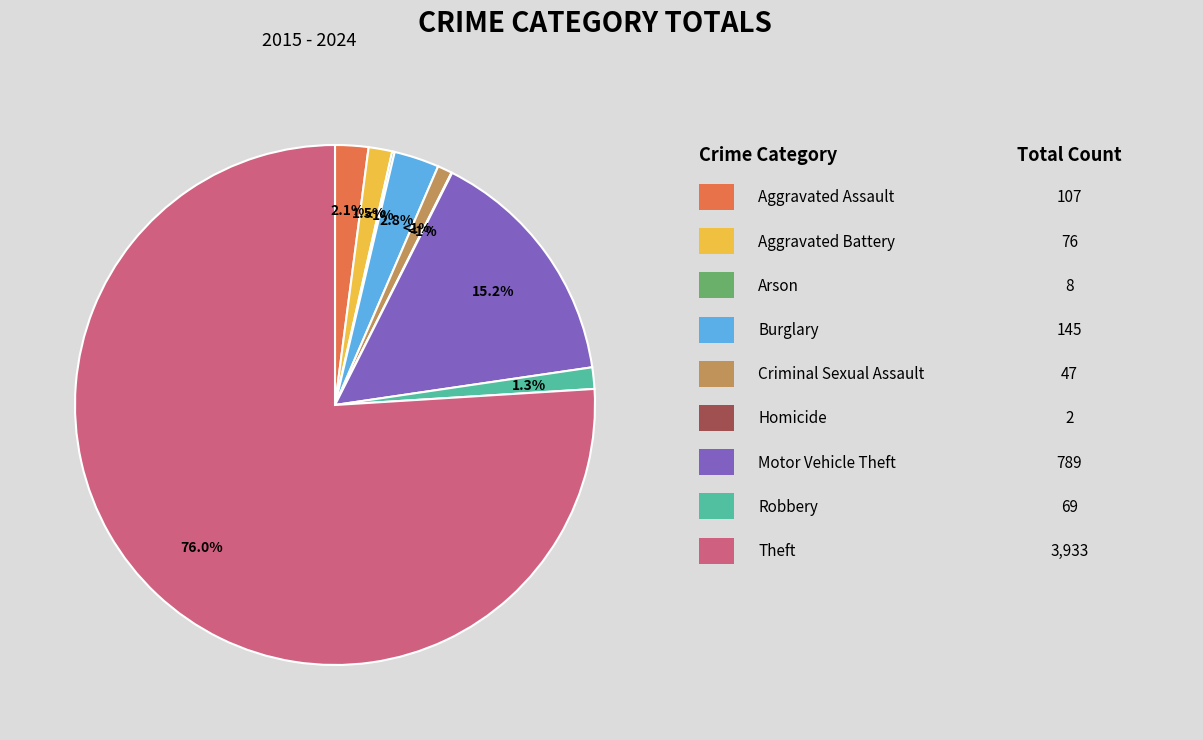

What percentage is the Aggravated Battery slice, to the nearest percent?

1%